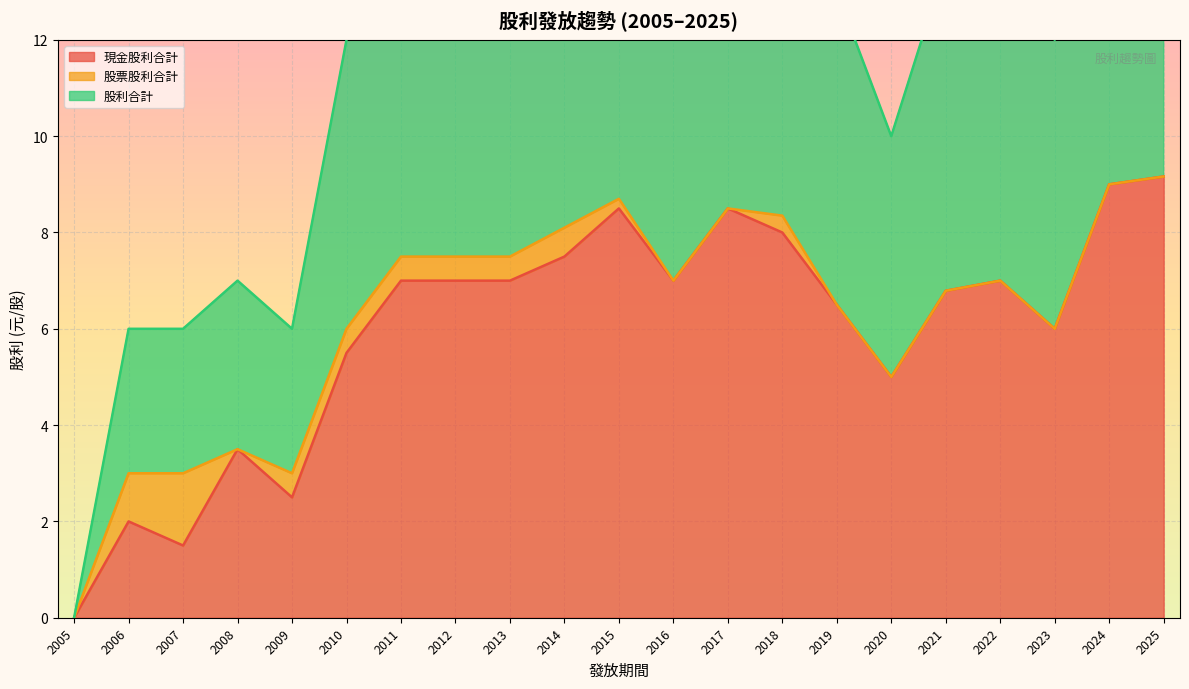

Does the chart display data point markers on the line(s)?

No